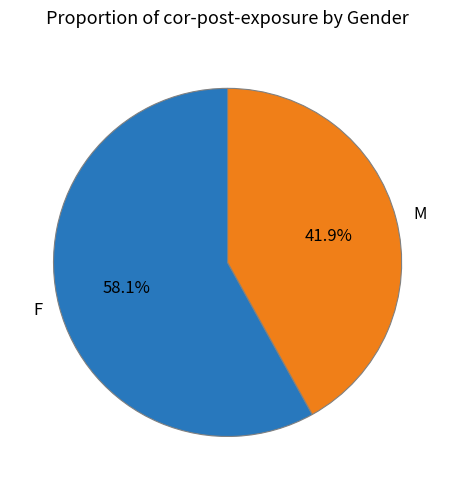

Is it true that M is 16% of the pie?

False